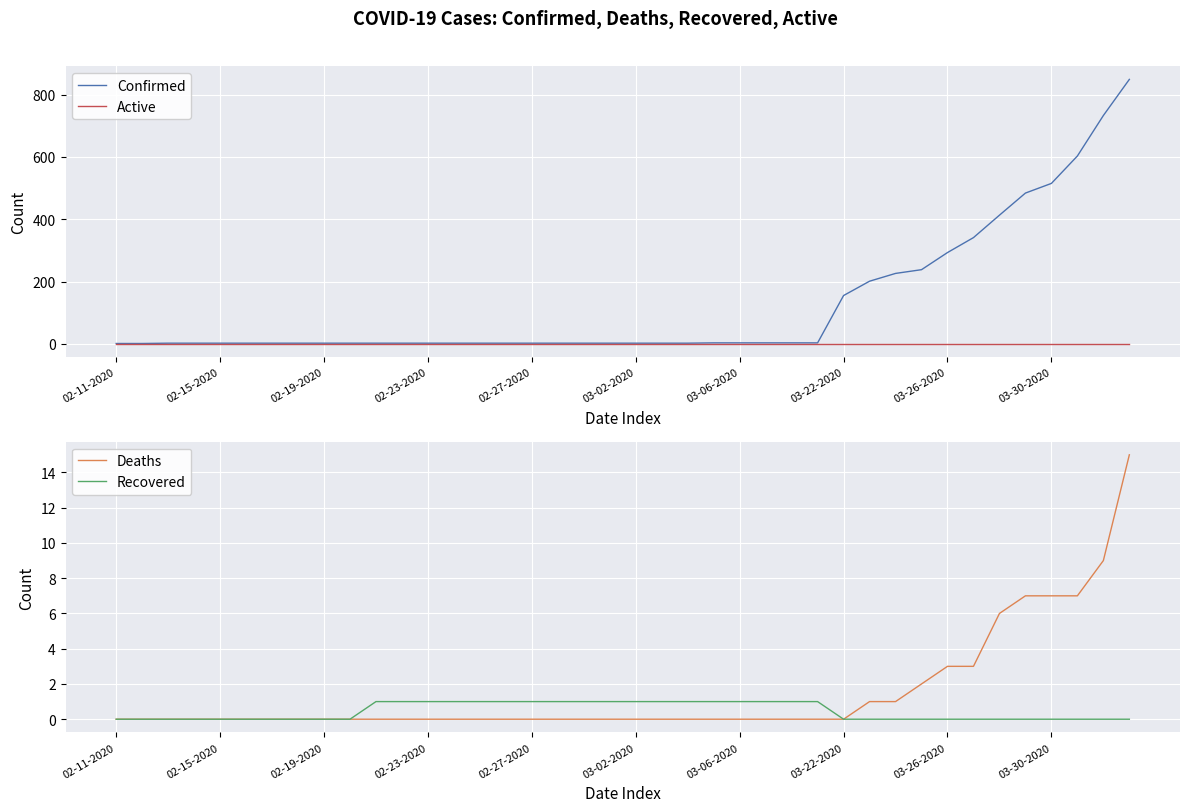

Is it true that Confirmed equals 2 at 02-27-2020?

True